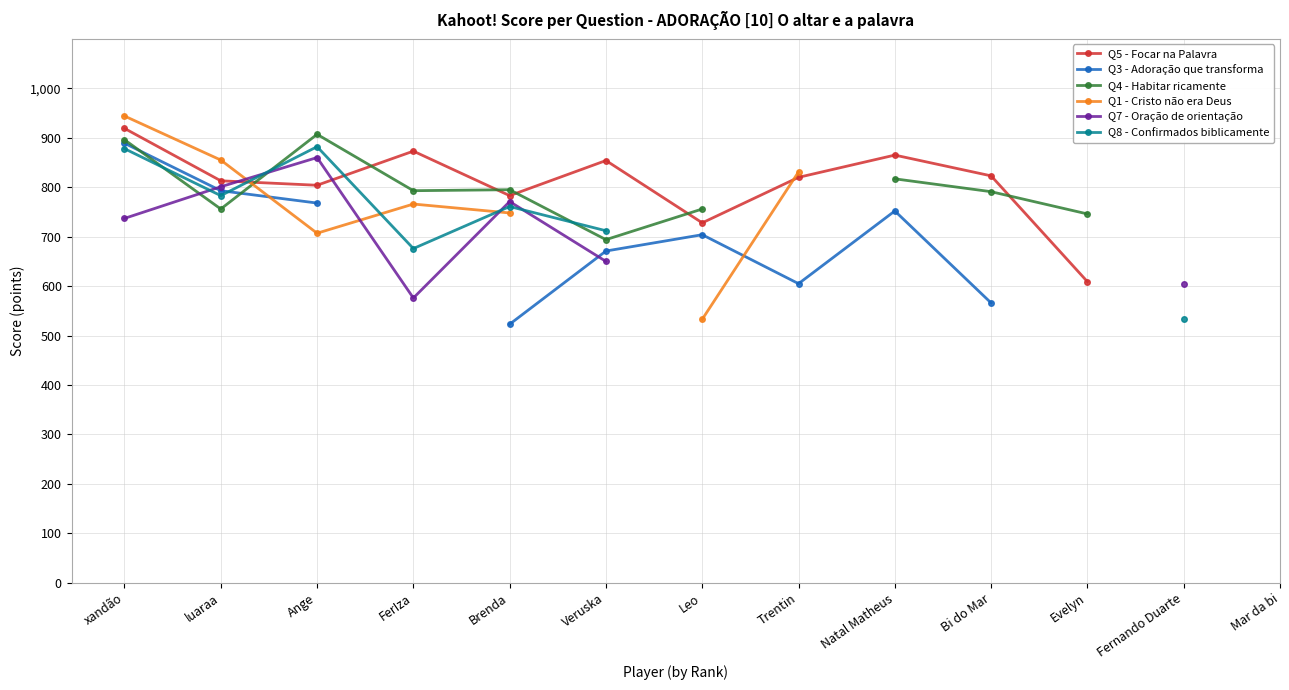

How many data points does each series have?

13